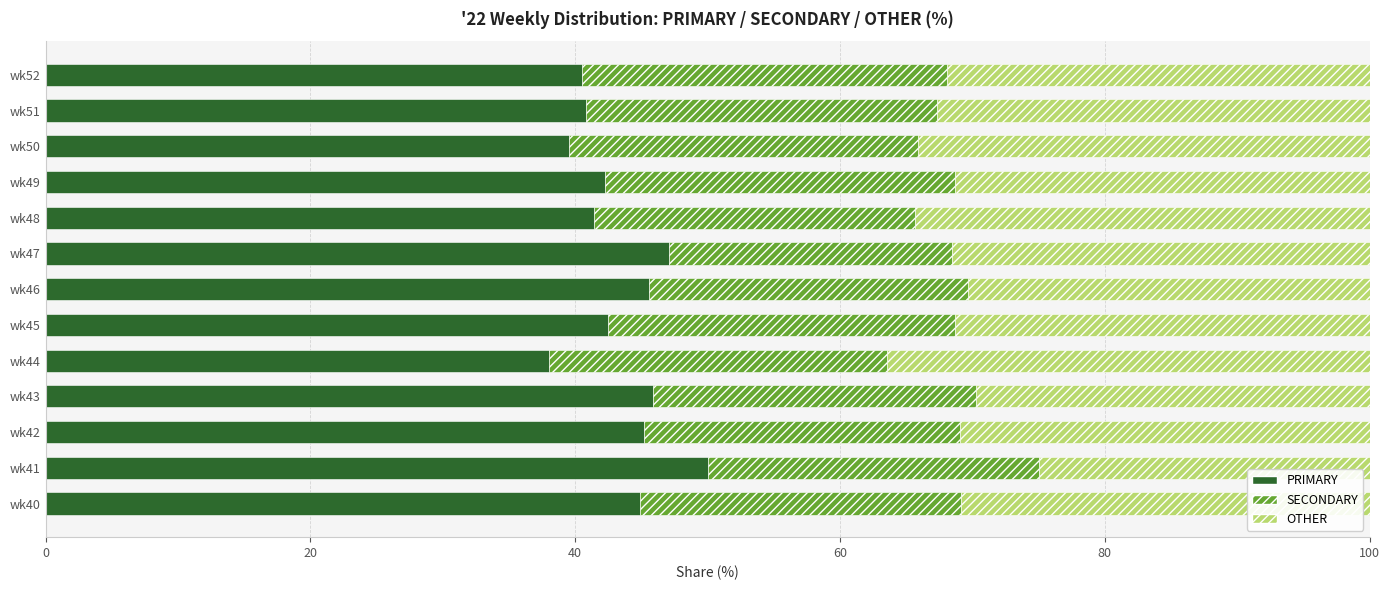

What is the lowest value of the PRIMARY series?

38.0